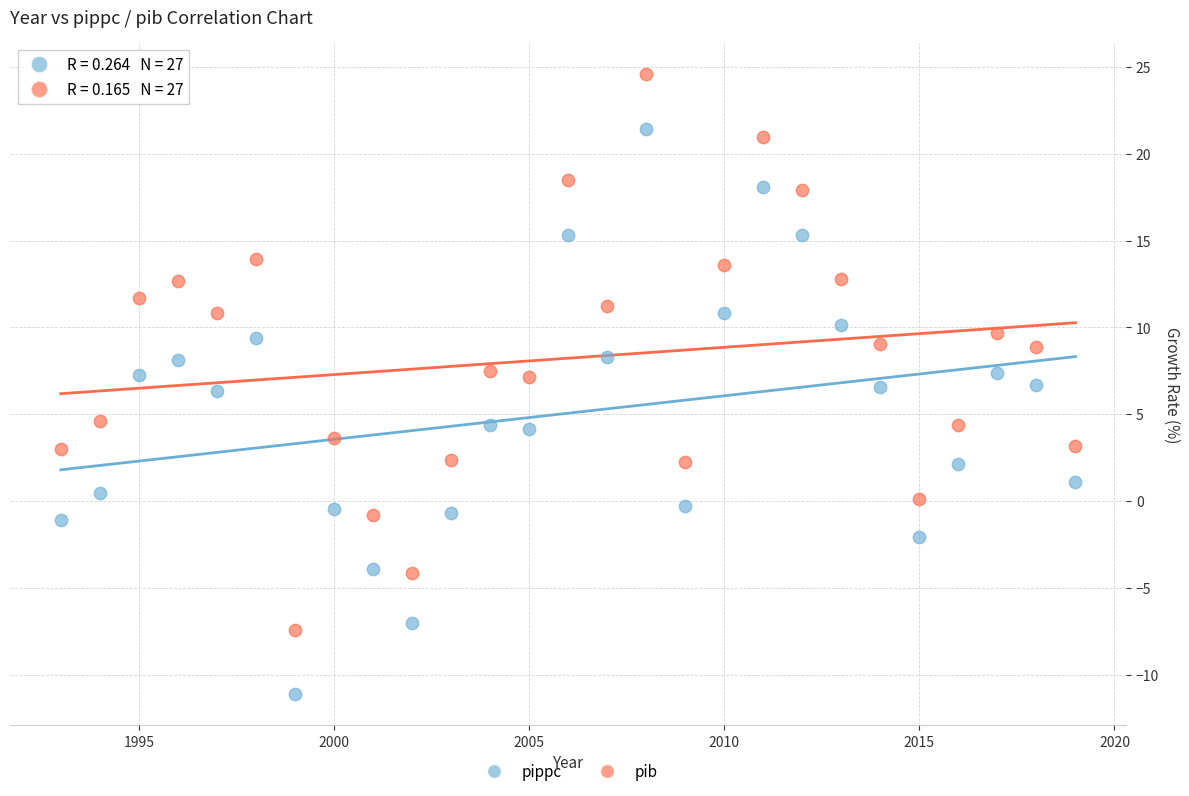

Which series has the largest Y range (max minus min)?

pippc